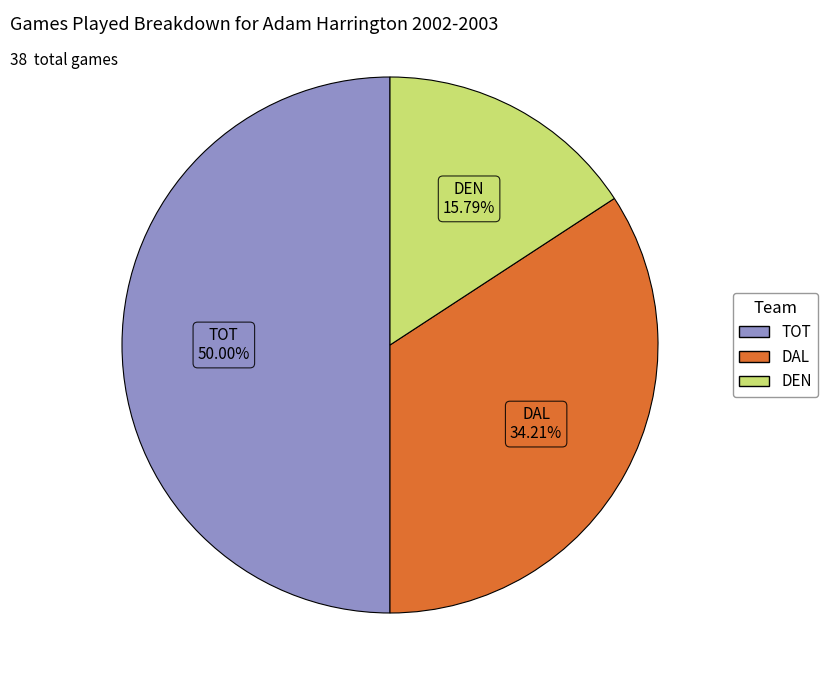

To the nearest percent, what is the difference between the largest and smallest slice percentages?

34%